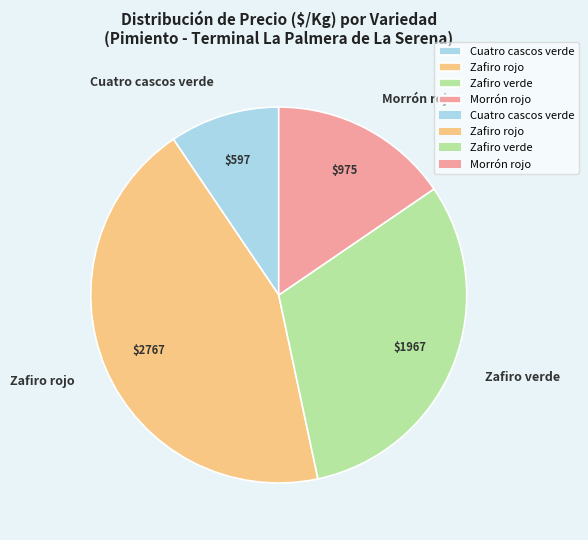

What is the ratio of the value at Cuatro cascos verde to the value at Zafiro rojo?

0.2